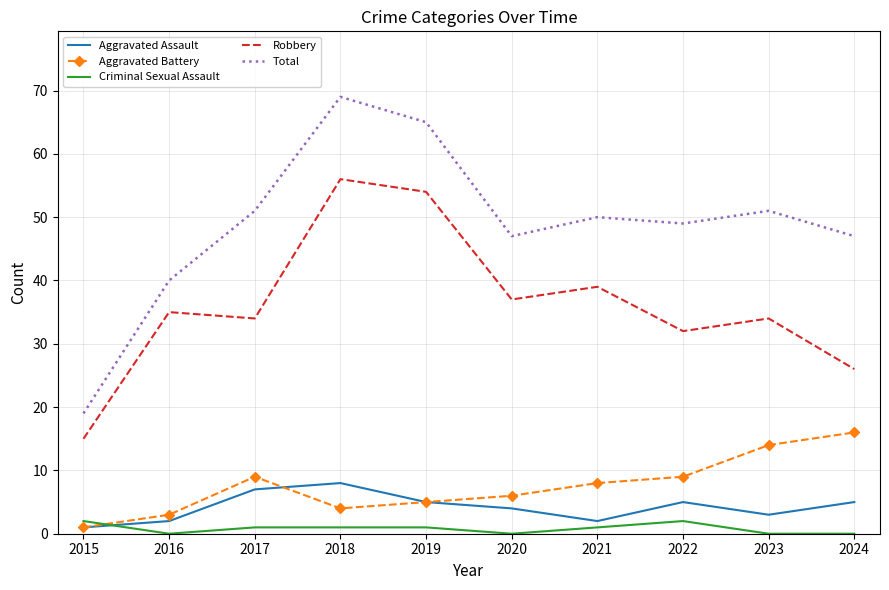

Between 2015 and 2021, which series saw the biggest shift?

Total